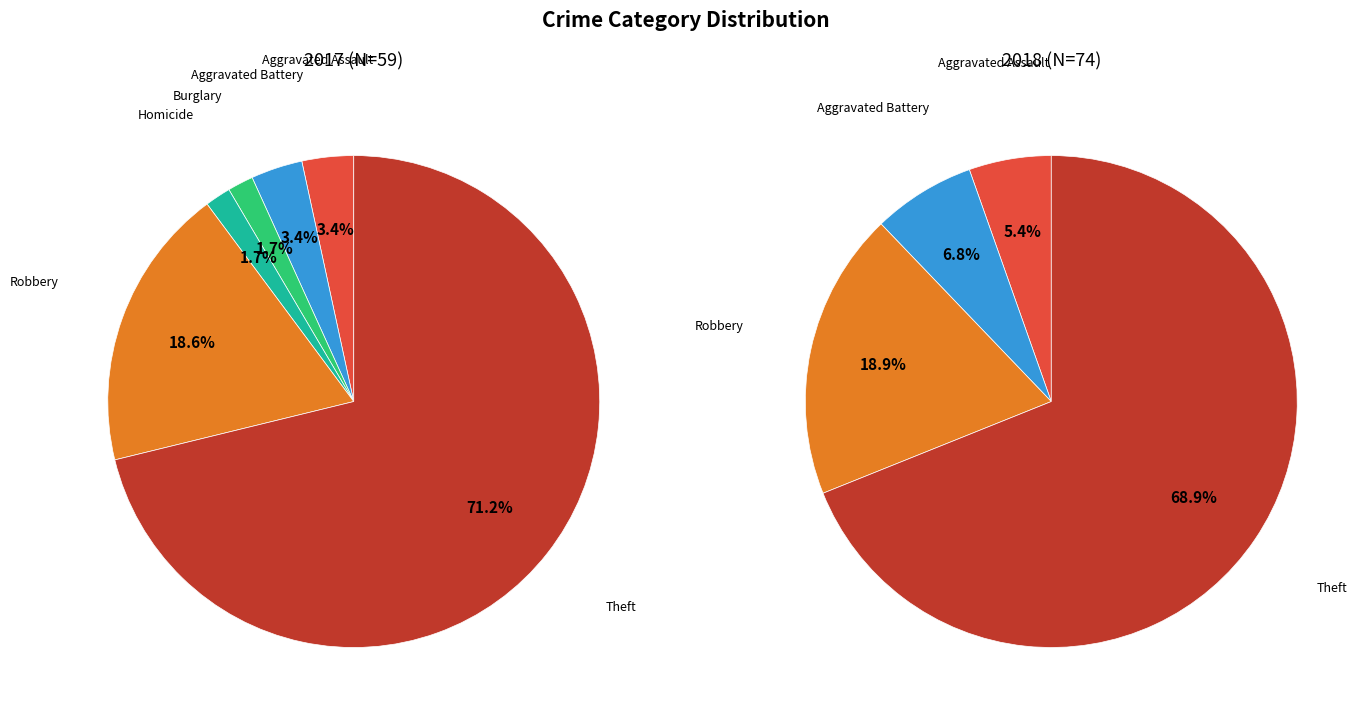

What percentage is the 5 slice, to the nearest percent?

19%